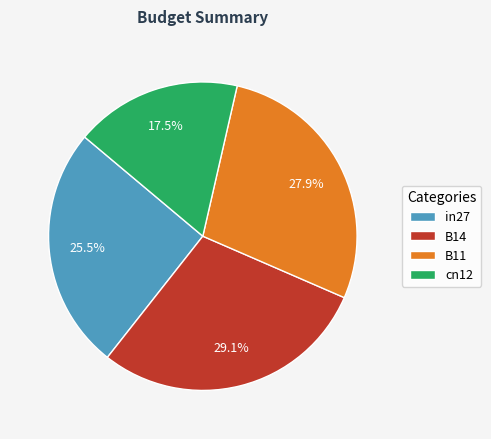

What percentage is the B11 slice, to the nearest percent?

28%